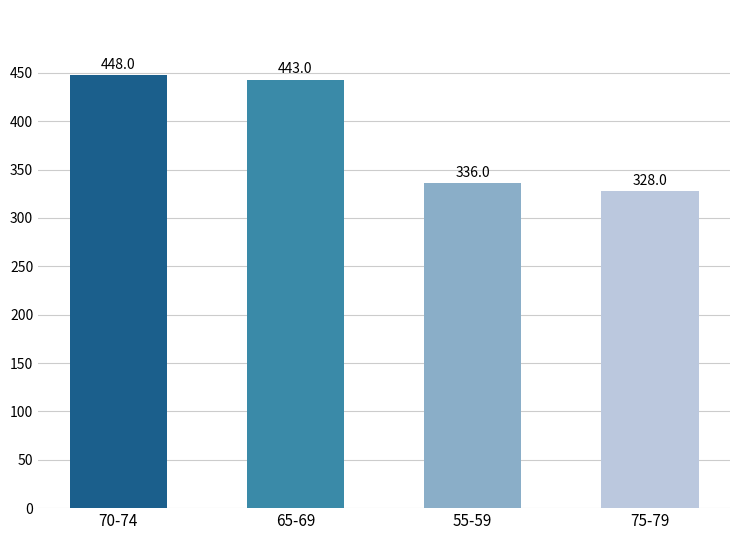

What is the maximum value shown in the chart?

447801